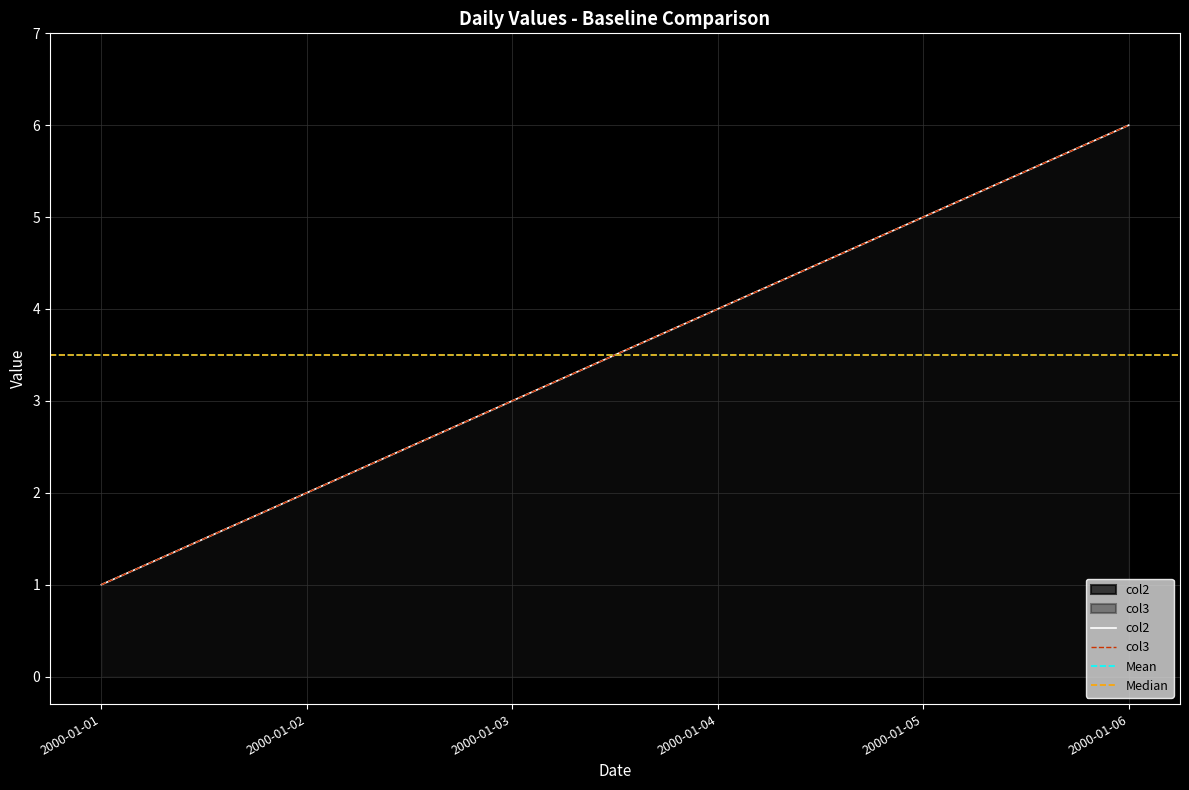

Does the chart have visible grid lines?

Yes